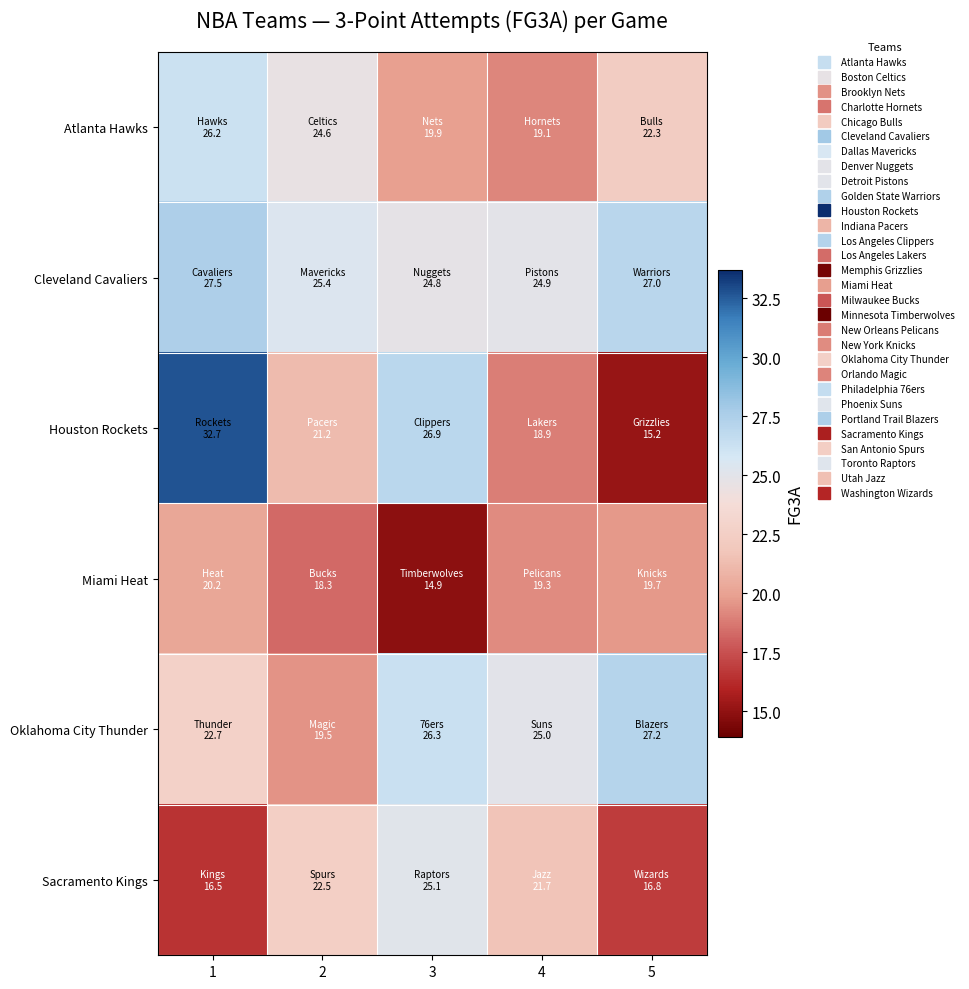

Reading left to right, what are all the values shown in this chart?

Atlanta Hawks: 1=26.2	2=24.6	3=19.9	4=19.1	5=22.3
Cleveland Cavaliers: 1=27.5	2=25.4	3=24.8	4=24.9	5=27.0
Houston Rockets: 1=32.7	2=21.2	3=26.9	4=18.9	5=15.2
Miami Heat: 1=20.2	2=18.3	3=14.9	4=19.3	5=19.7
Oklahoma City Thunder: 1=22.7	2=19.5	3=26.3	4=25.0	5=27.2
Sacramento Kings: 1=16.5	2=22.5	3=25.1	4=21.7	5=16.8